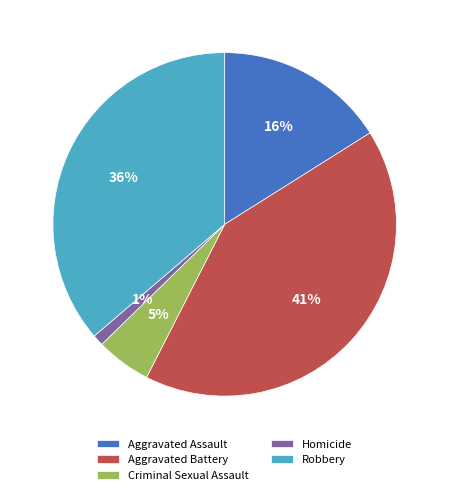

To the nearest percent, what percentage of the pie is Homicide?

1%